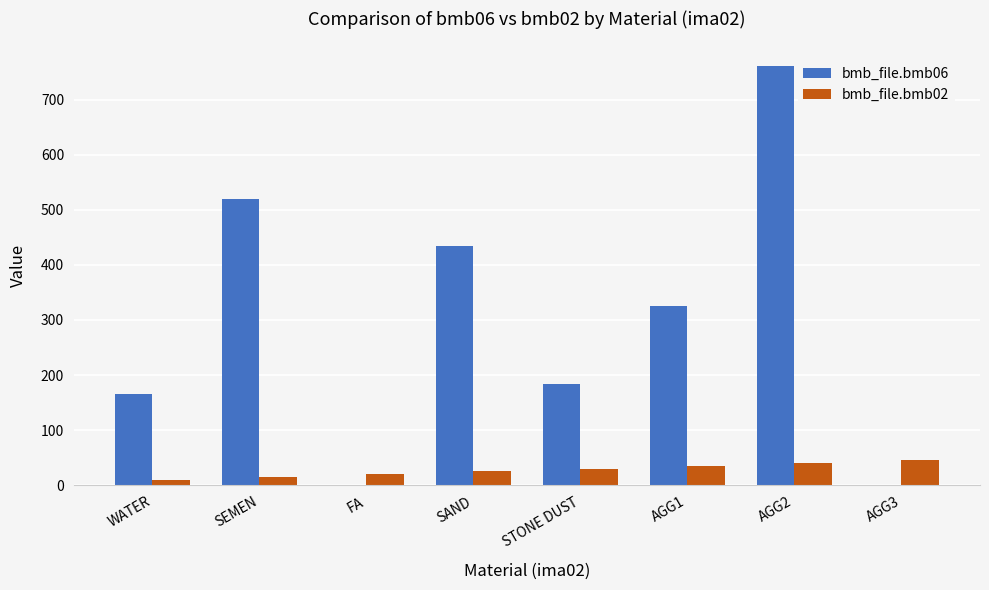

How many data points does each series have?

8